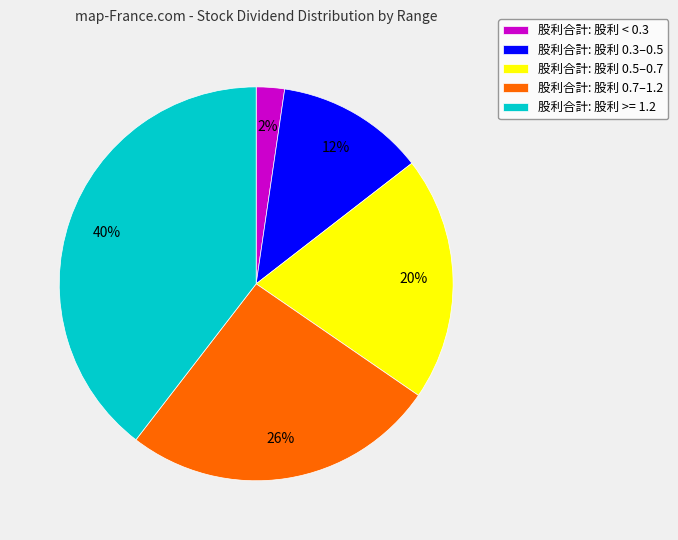

Count the number of slices in the pie.

5